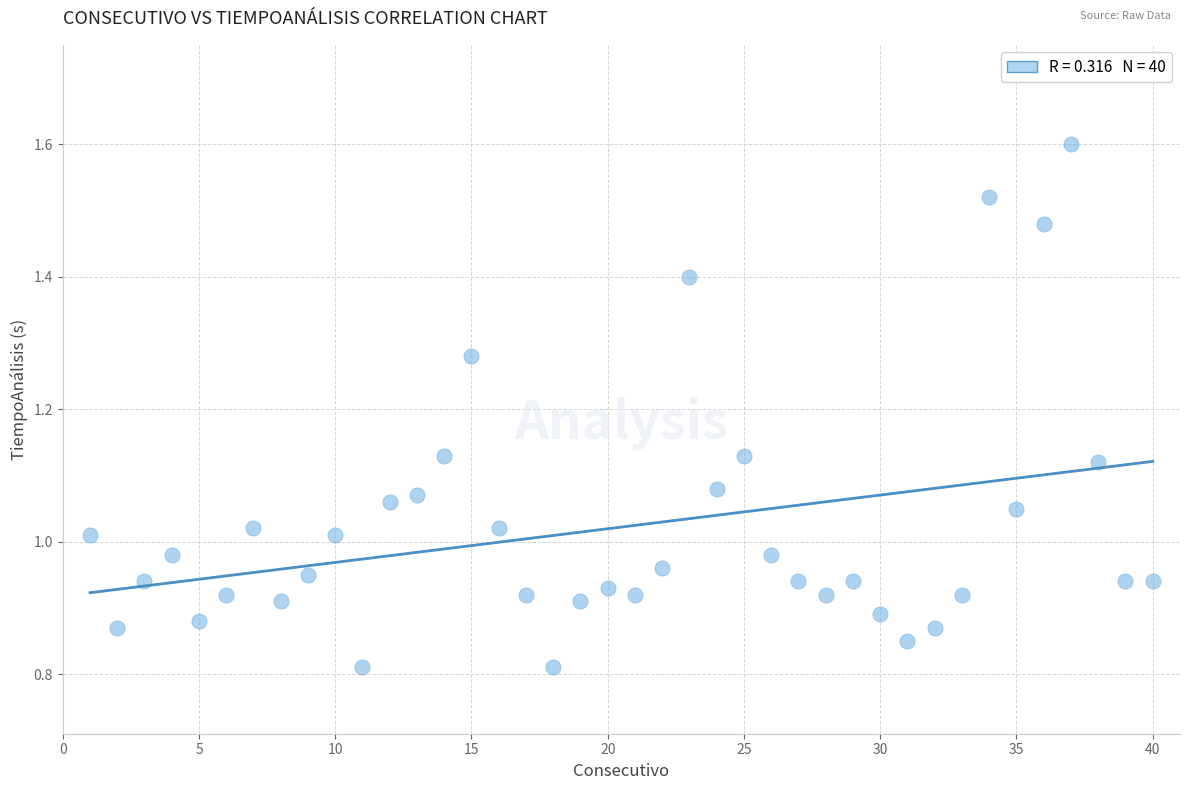

What is the range of X values (max minus min)?

39.0